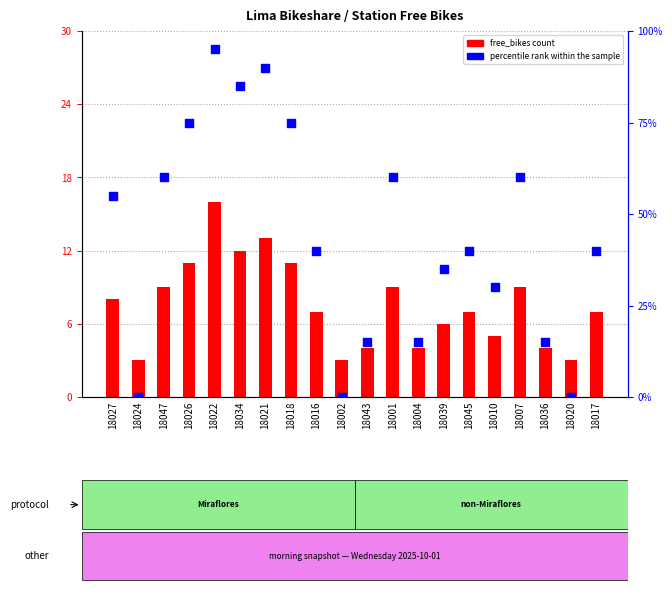

Which series has the largest total across all categories?

percentile rank within the sample